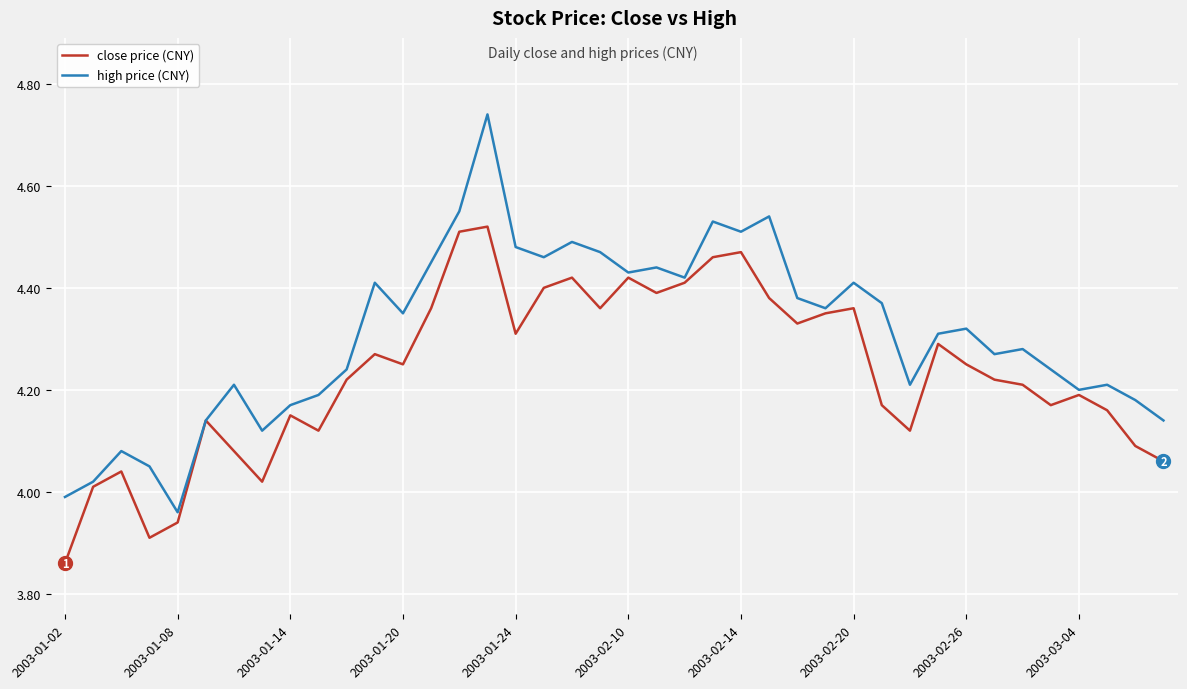

What is the sum of all high price (CNY) values?

172.3